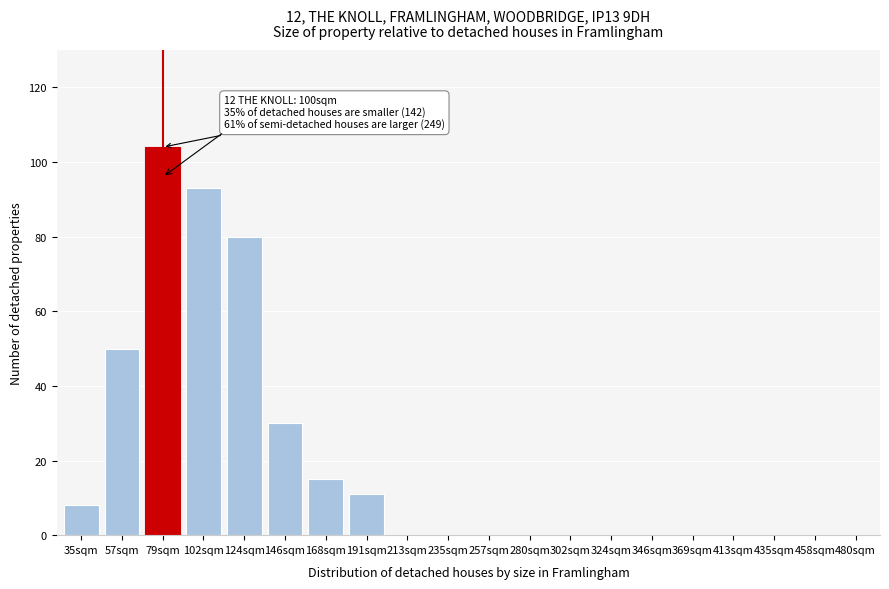

Reading left to right, extract all data points from this chart.

35sqm=8	57sqm=50	79sqm=104	102sqm=93	124sqm=80	146sqm=30	168sqm=15	191sqm=11	213sqm=0	235sqm=0	257sqm=0	280sqm=0	302sqm=0	324sqm=0	346sqm=0	369sqm=0	413sqm=0	435sqm=0	458sqm=0	480sqm=0